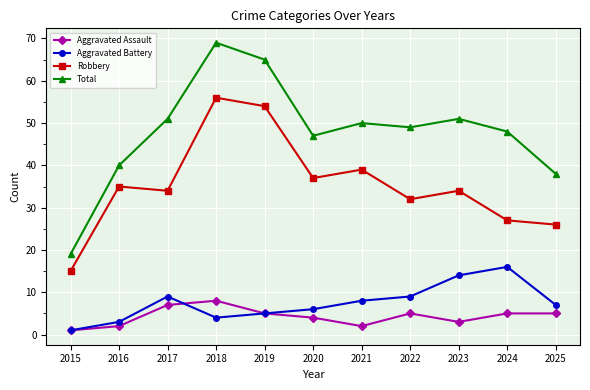

True or false: Aggravated Assault has a value of 3 at 2023.

True